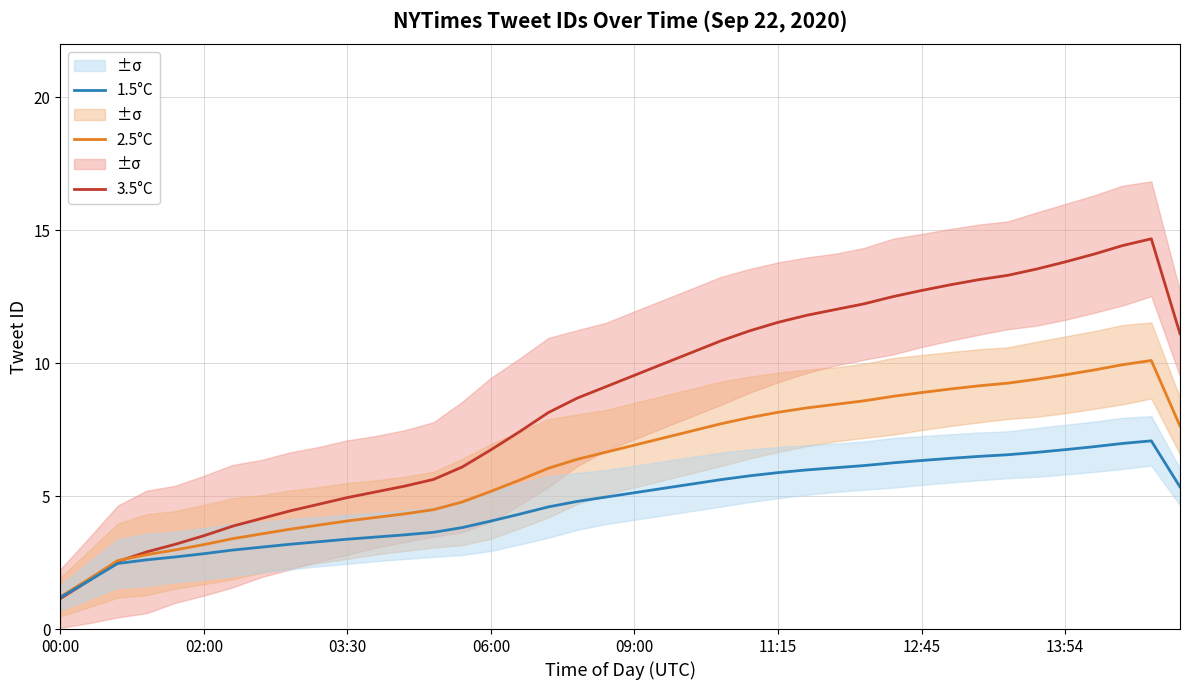

How many lines are shown in the chart?

3